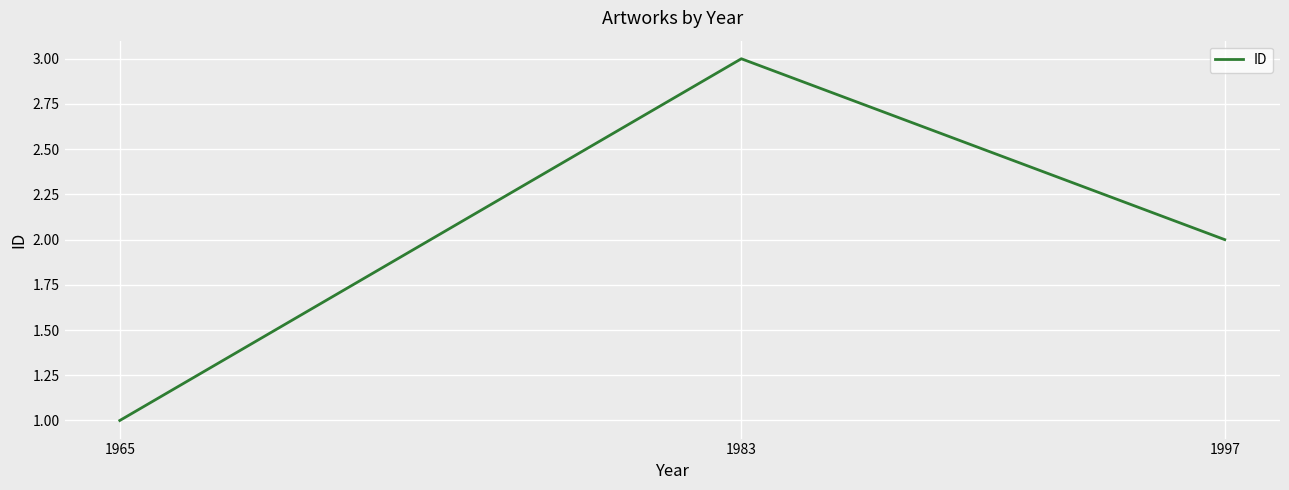

What is the ratio of the value at 1997 to the value at 1983?

0.7